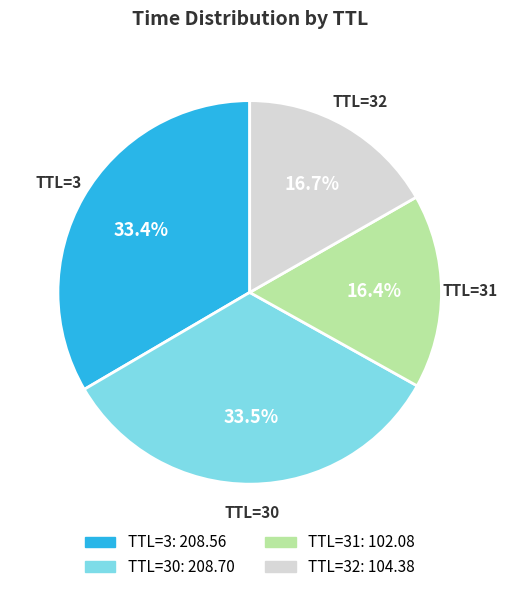

Is there any slice that represents more than half of the pie?

No